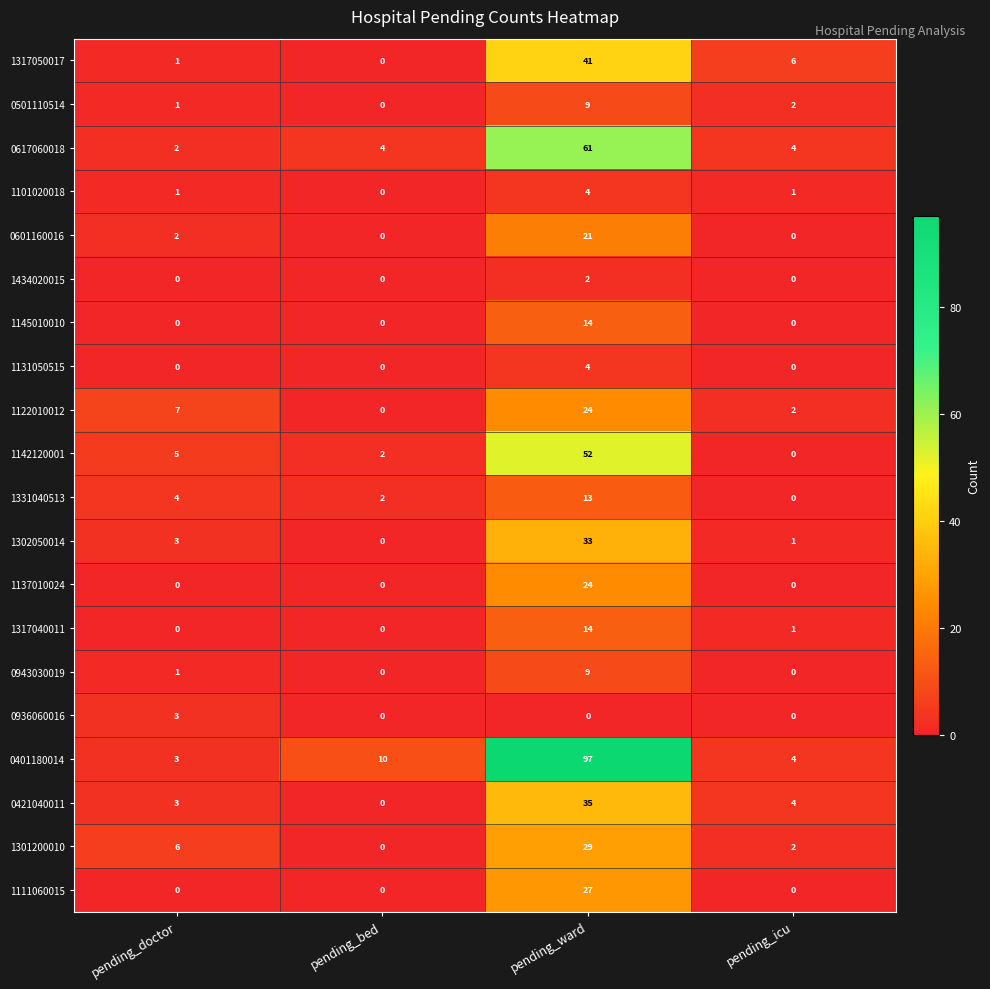

The 1331040513 series shows -8 at pending_icu. True or false?

False